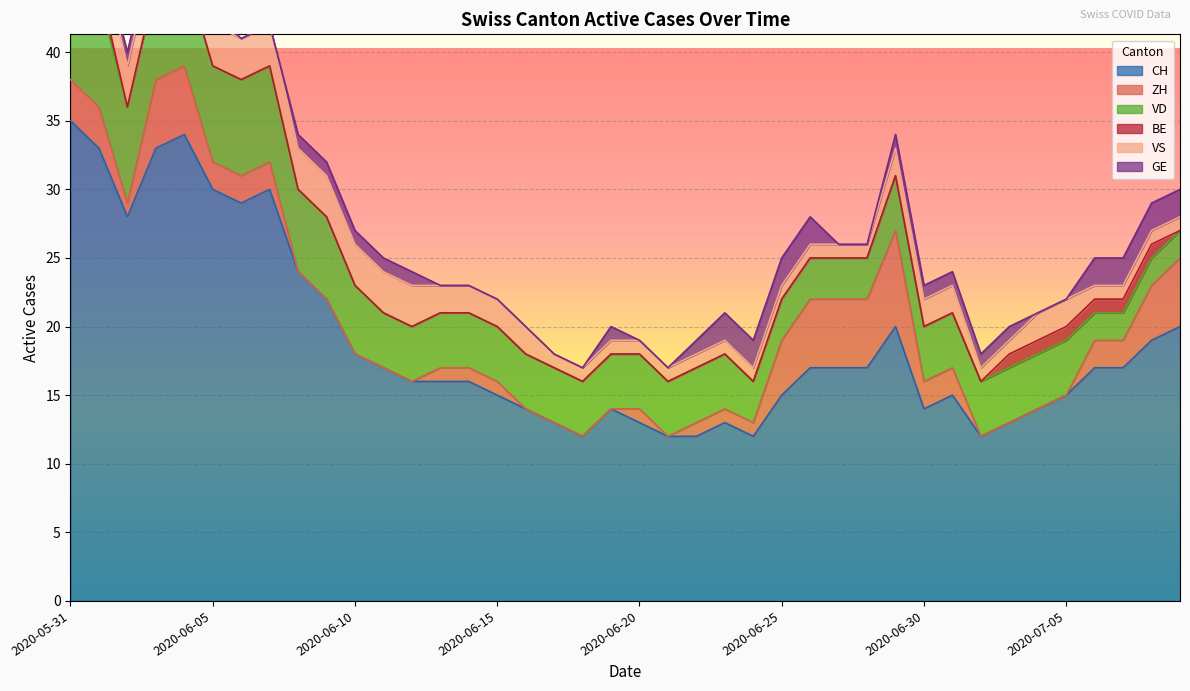

How many values in the VS series are below 2?

18